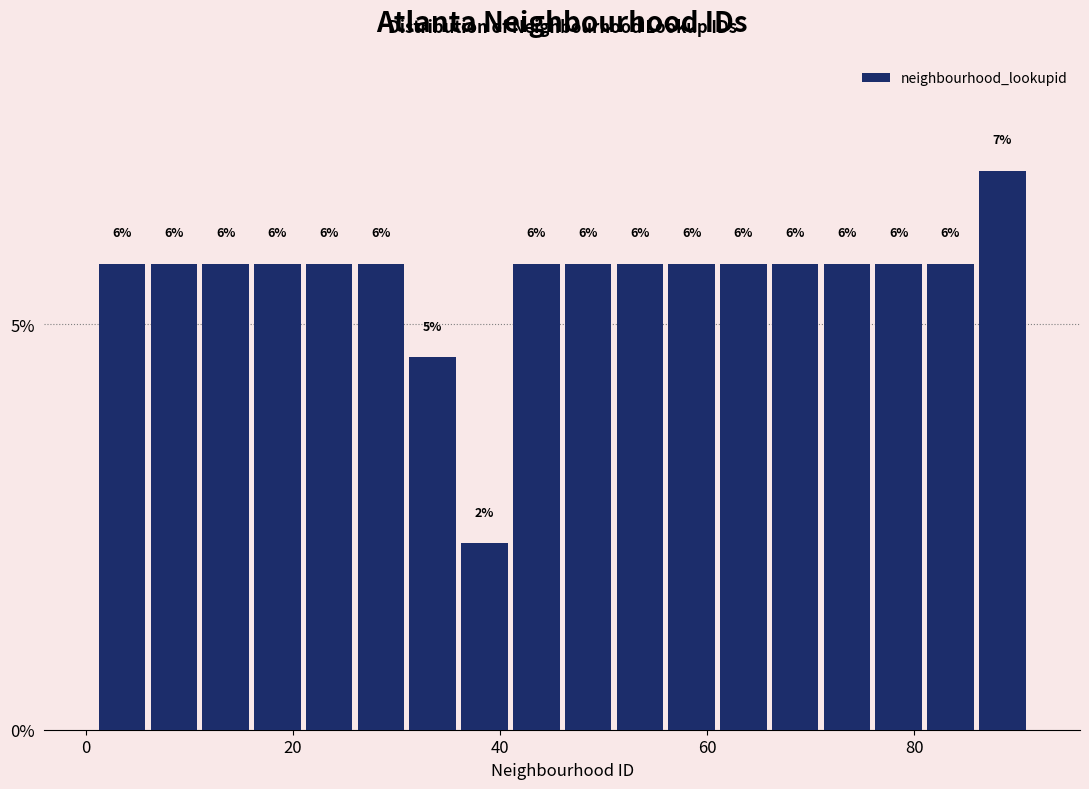

Around what value on the x-axis is the tallest bar? Give the approximate position of its centre, as read against the axis.

88